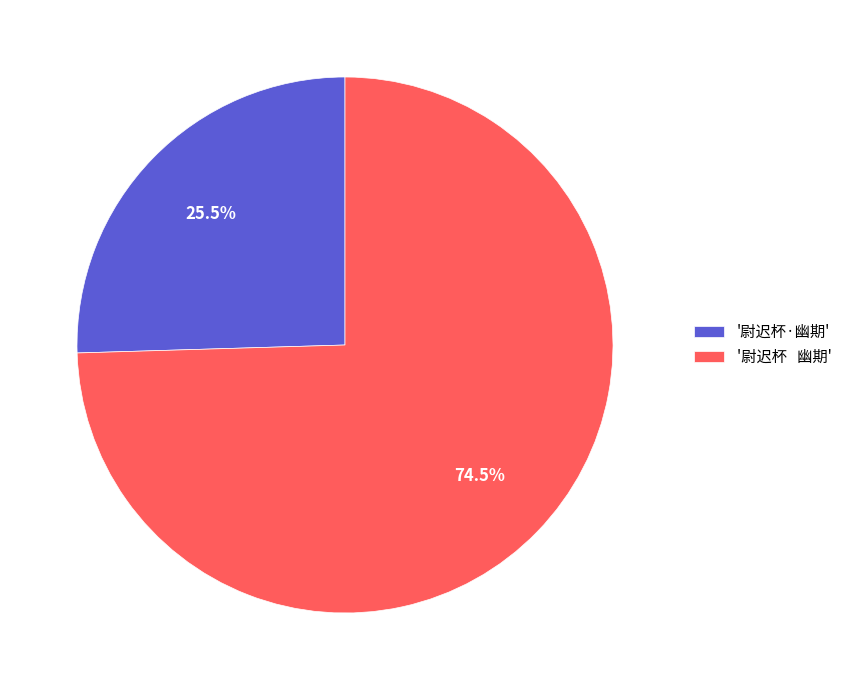

How many segments does this pie chart have?

2